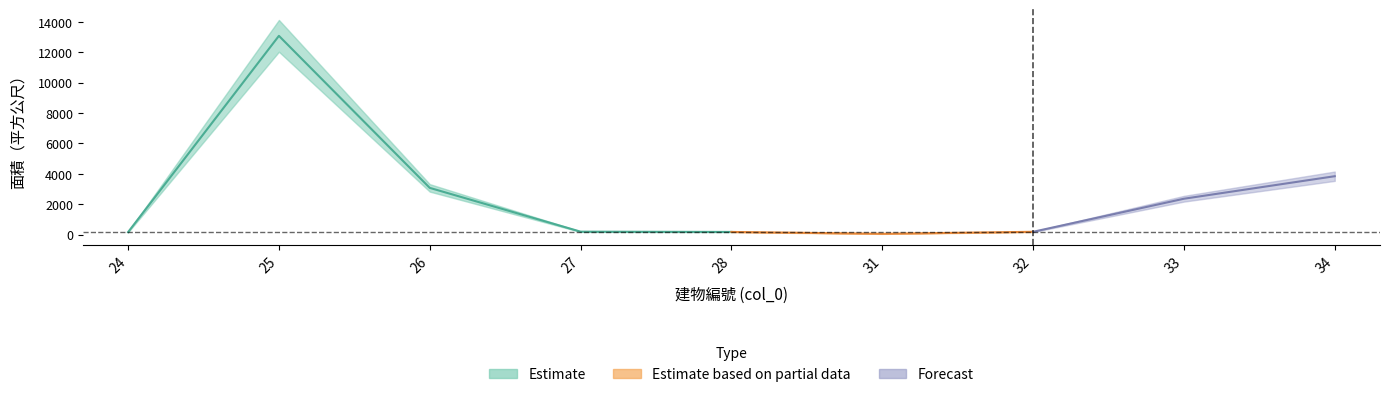

Count the number of values greater than 193.

5